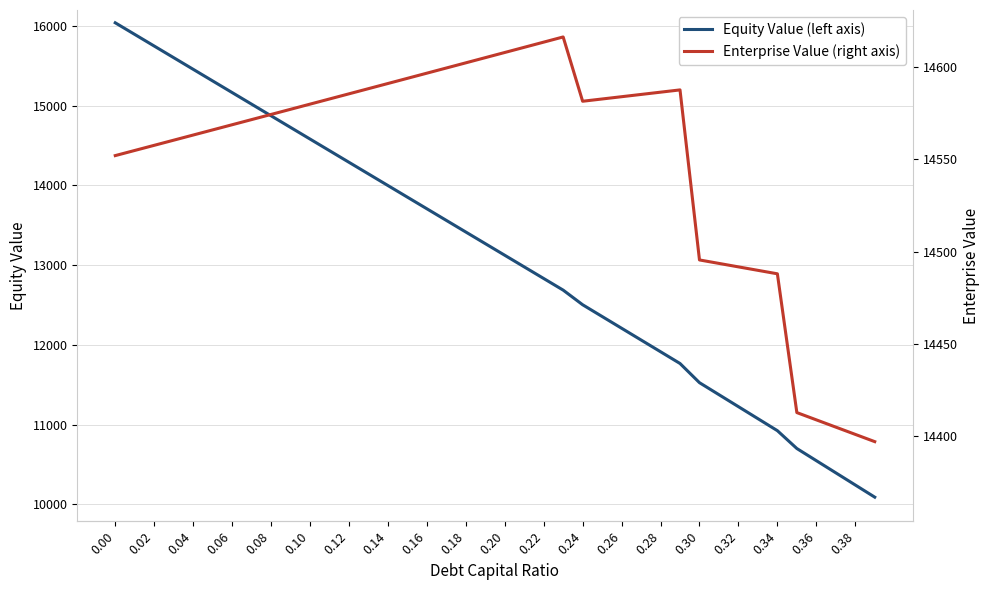

What is the value of the Equity Value (left axis) point at the 10th from the left?

14727.2